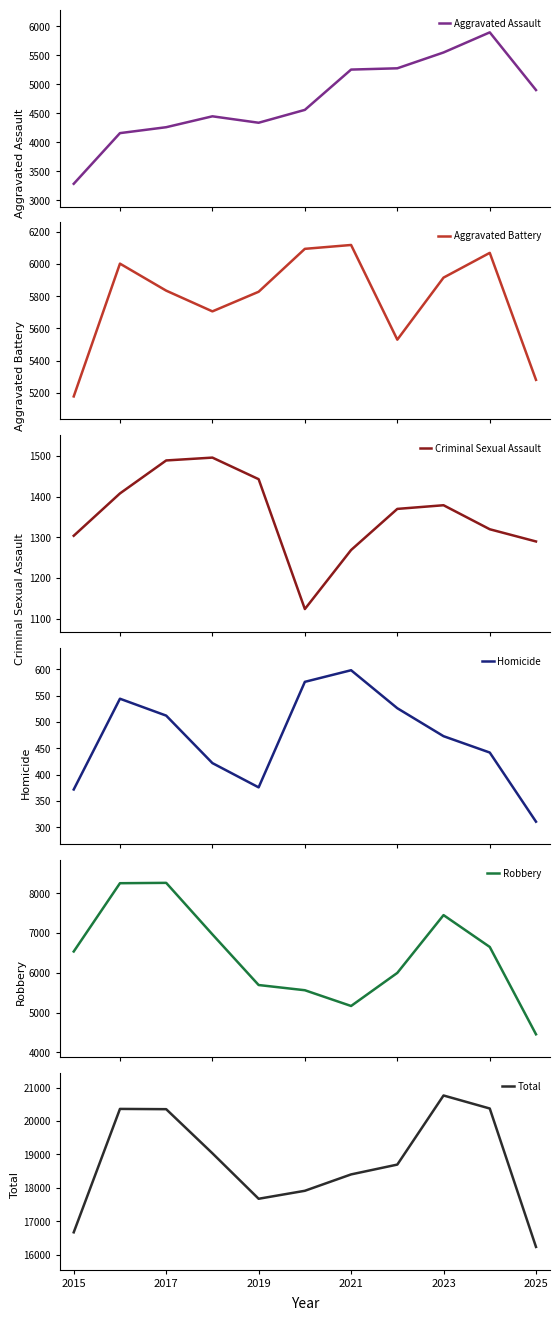

What is the label of the 1st point from the left?

2015